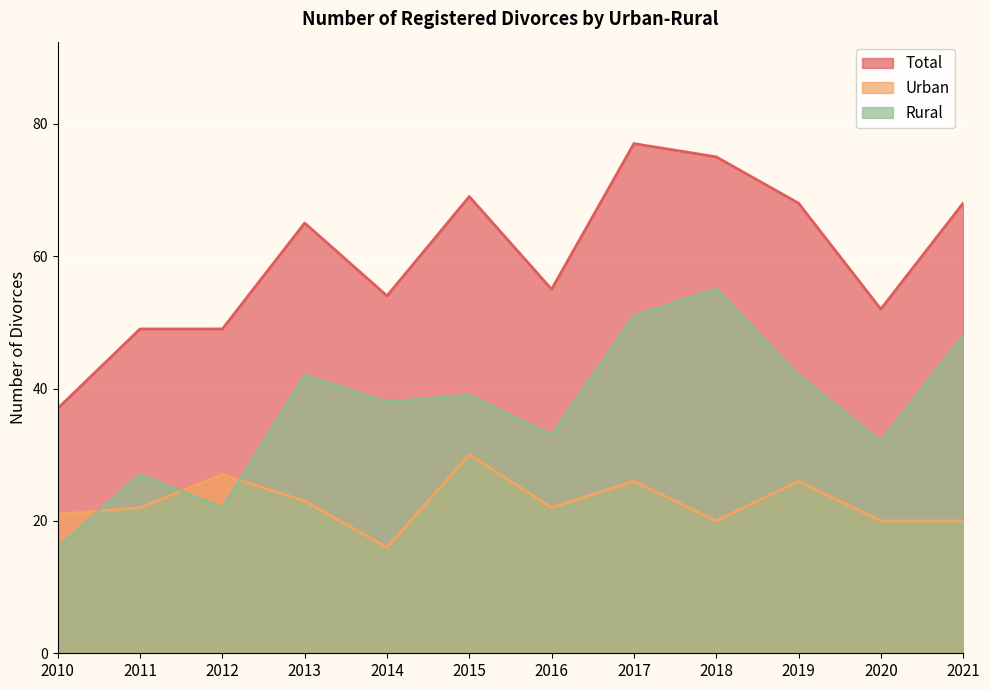

True or false: Urban has a value of 20 at 2018.

True